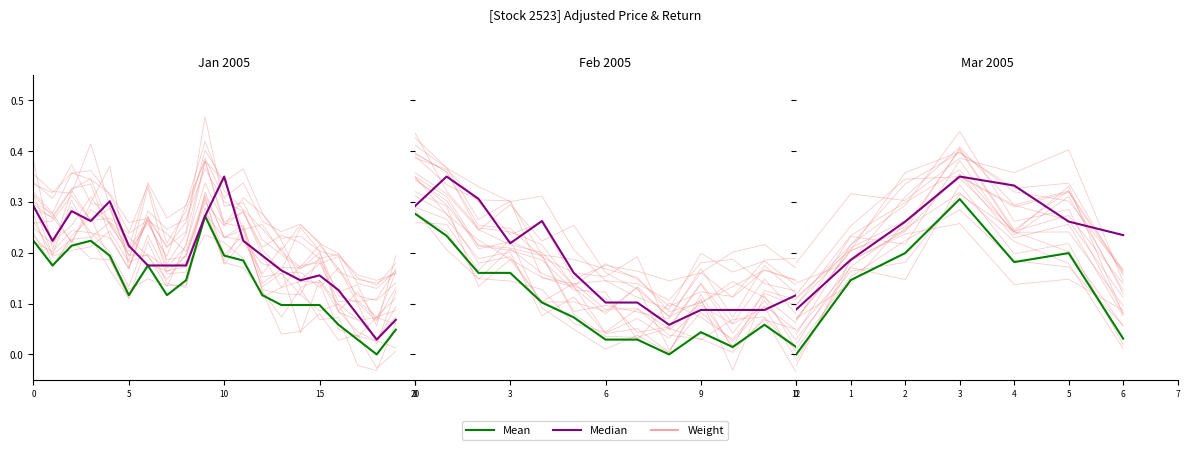

The value of Mean at 3 is 0.4. True or false?

False